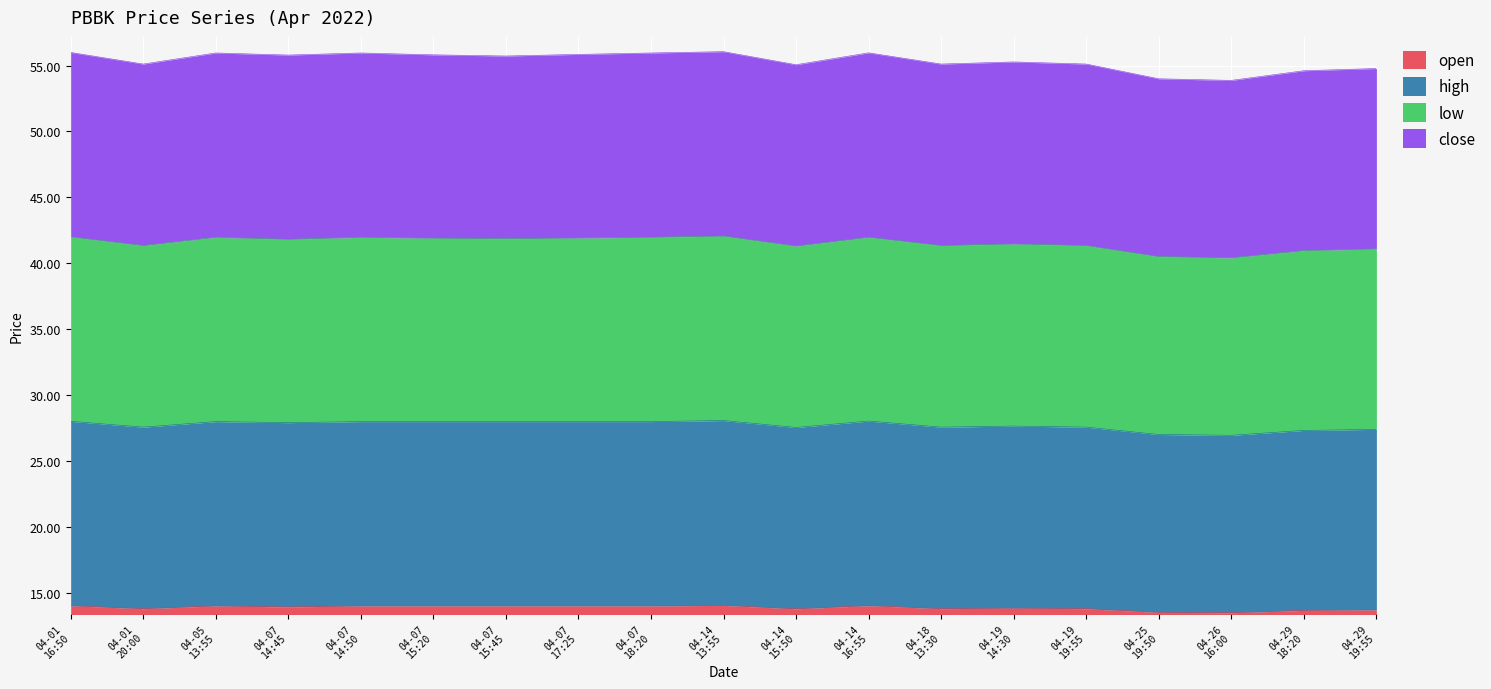

What are all the series names shown in the legend?

open, high, low, close